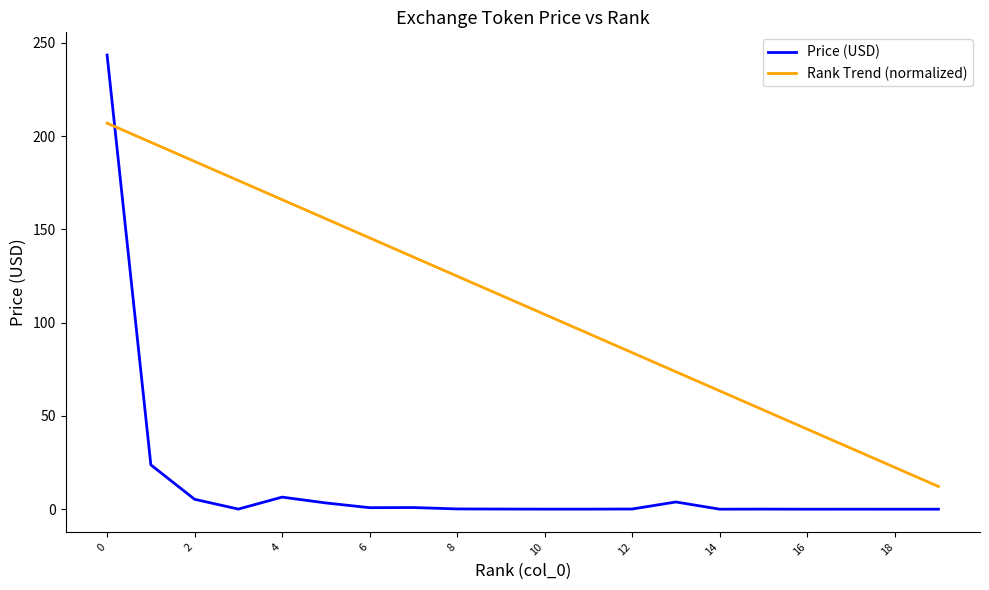

How many lines are shown in the chart?

2